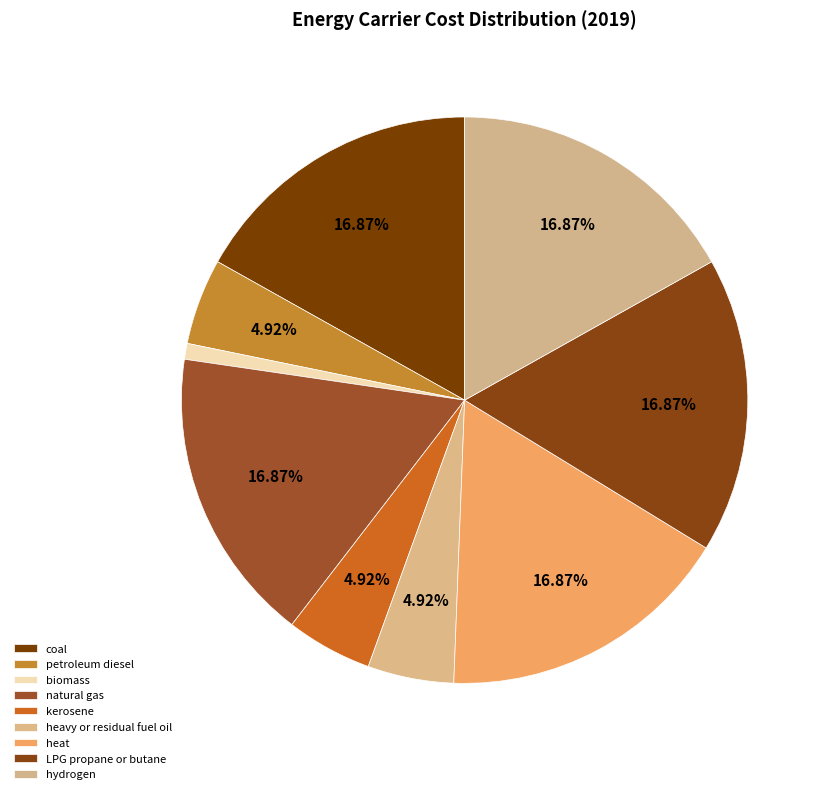

What percentage is NOT represented by coal?

83.1%